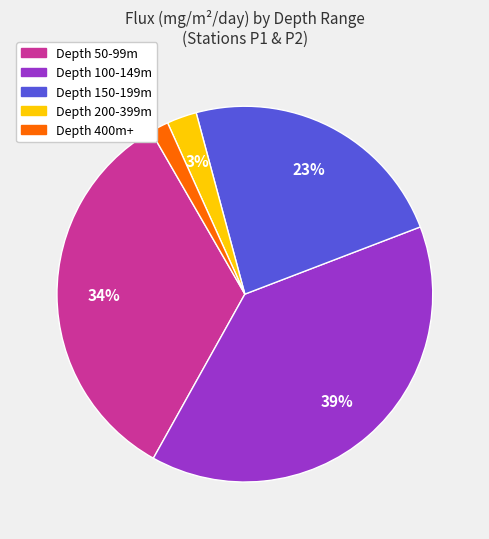

Does any single category account for the majority?

No